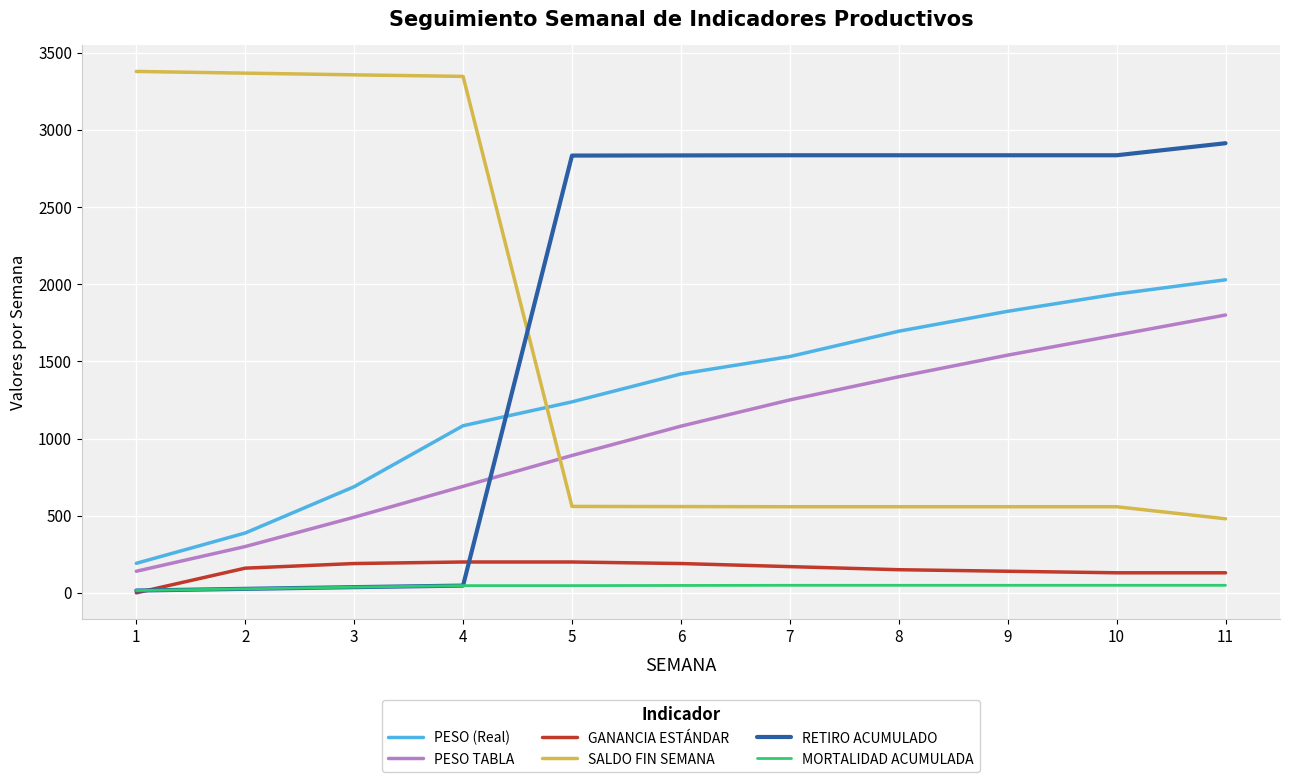

What are all the series names shown in the legend?

PESO (Real), PESO TABLA, GANANCIA ESTÁNDAR, SALDO FIN SEMANA, RETIRO ACUMULADO, MORTALIDAD ACUMULADA